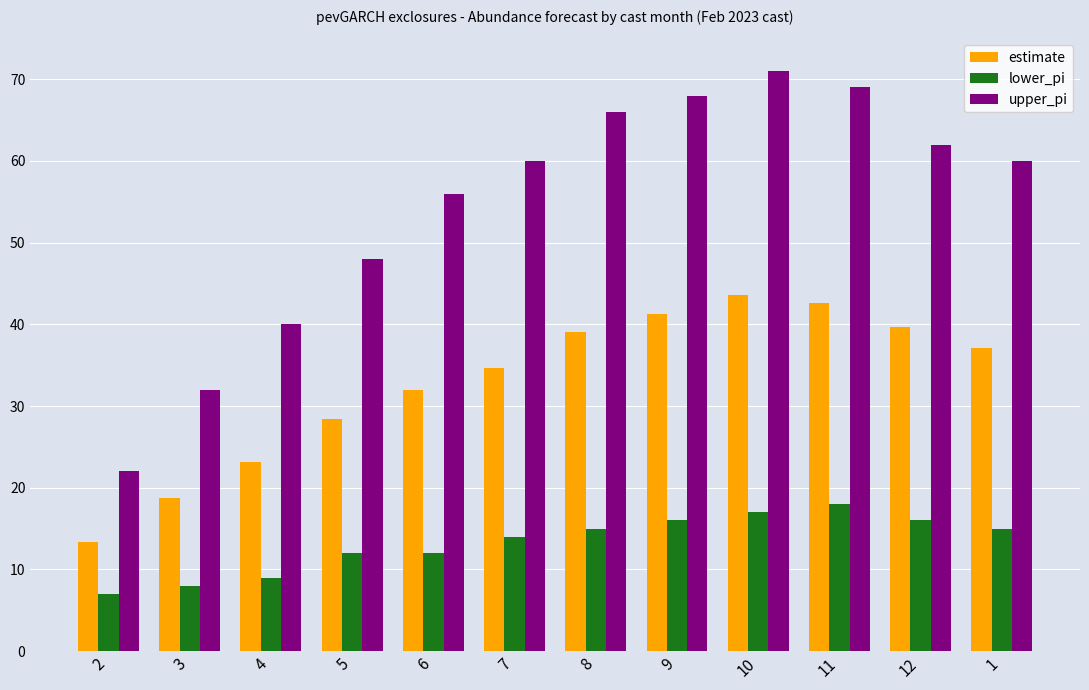

Between 2 and 10, which series saw the biggest shift?

upper_pi